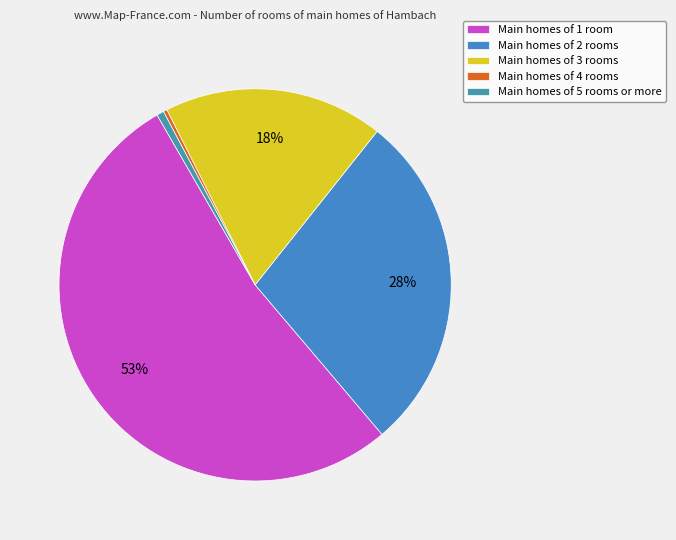

Is there a majority slice in this chart?

Yes